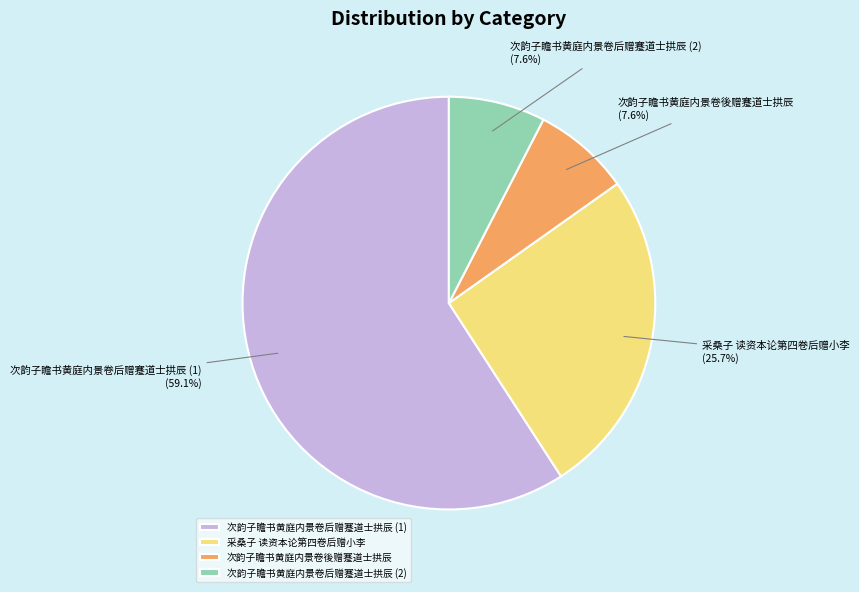

Do 次韵子瞻书黄庭内景卷后赠蹇道士拱辰 (1) and 次韵子瞻书黄庭内景卷後赠蹇道士拱辰 together represent more than half of the pie?

Yes